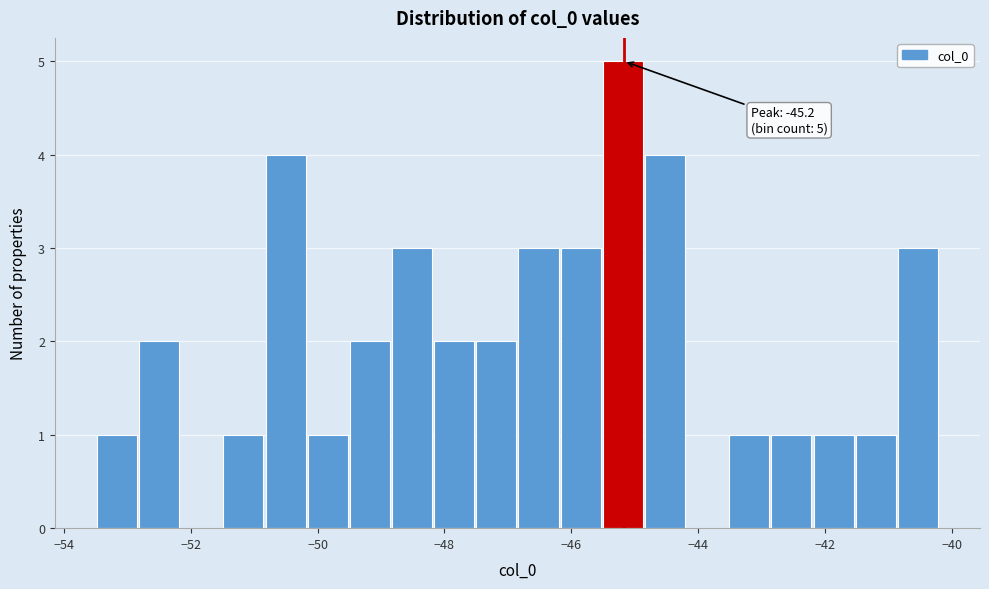

Read against the x-axis, roughly where is the centre of the tallest bar?

-45.2